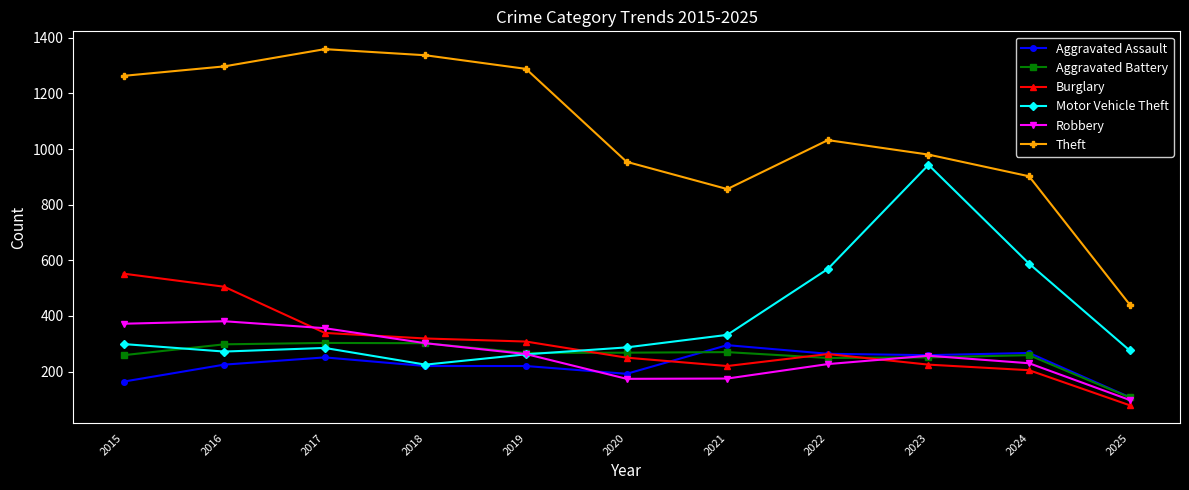

The value of Motor Vehicle Theft at 2024 is 962. True or false?

False